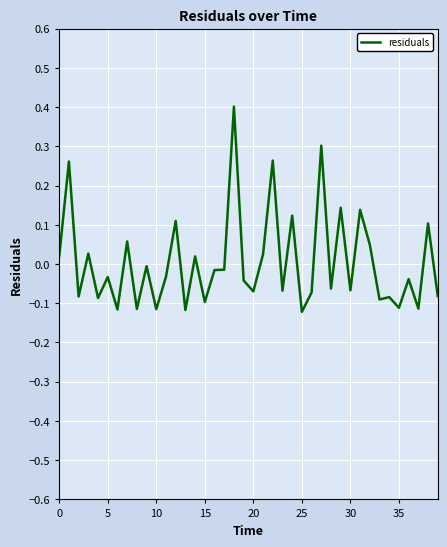

How many lines are shown in the chart?

1